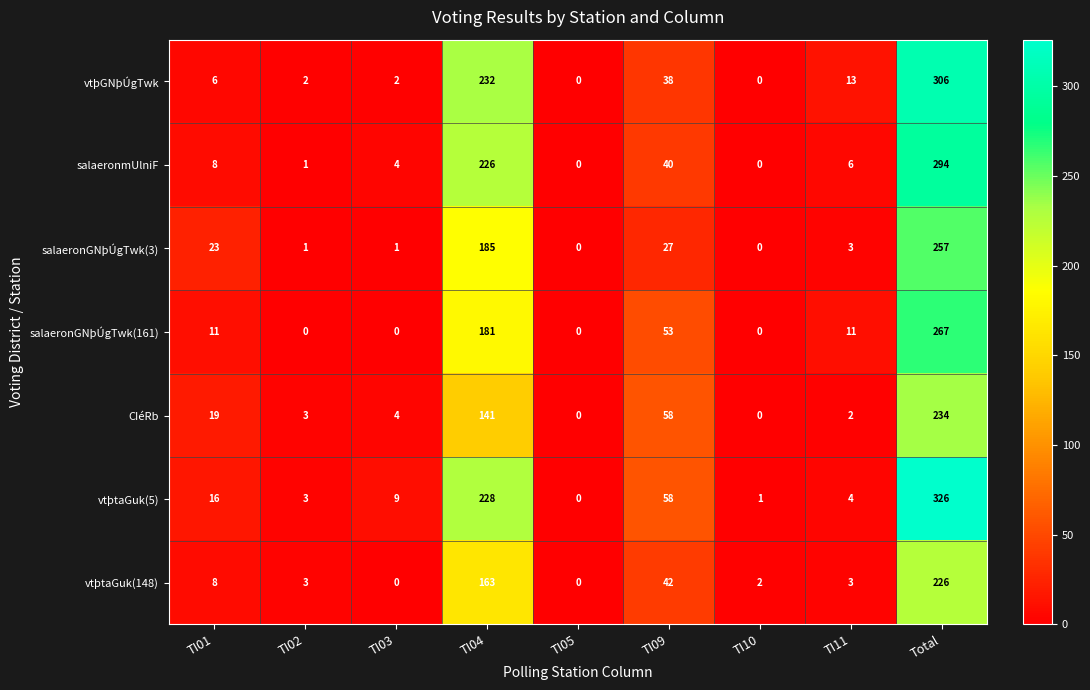

What is the spread (max minus min) of values at TI11?

11